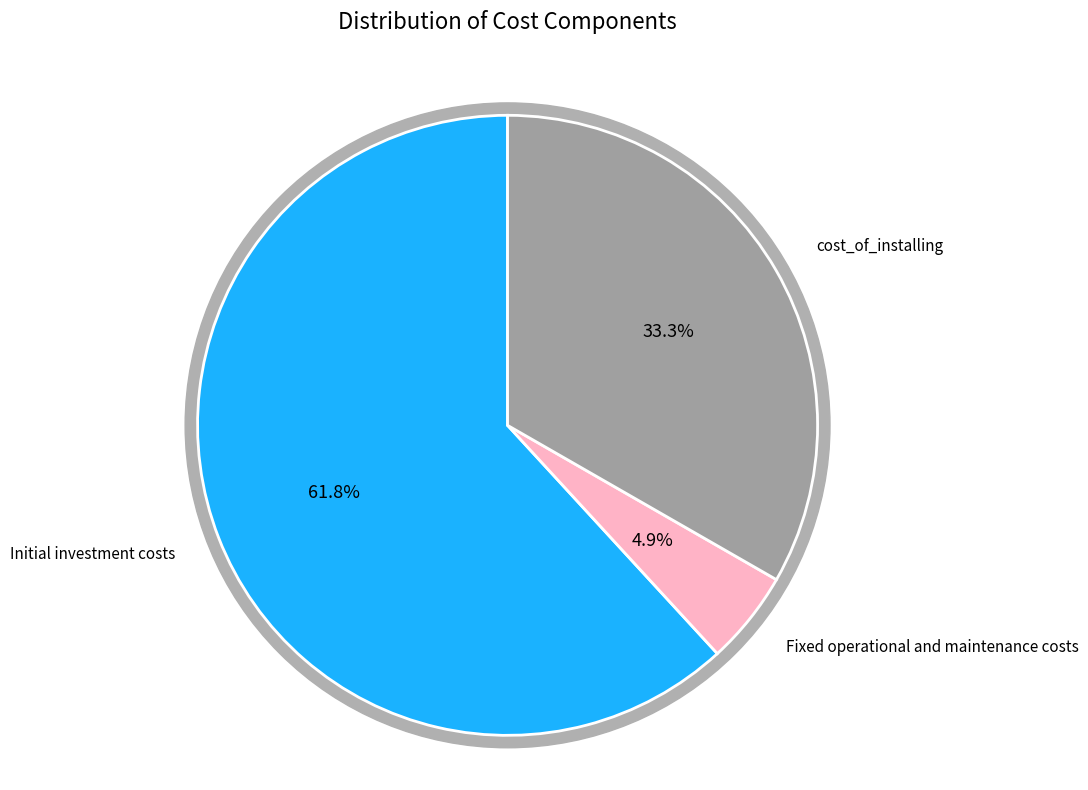

Does Initial investment costs account for over 50% of the chart?

Yes